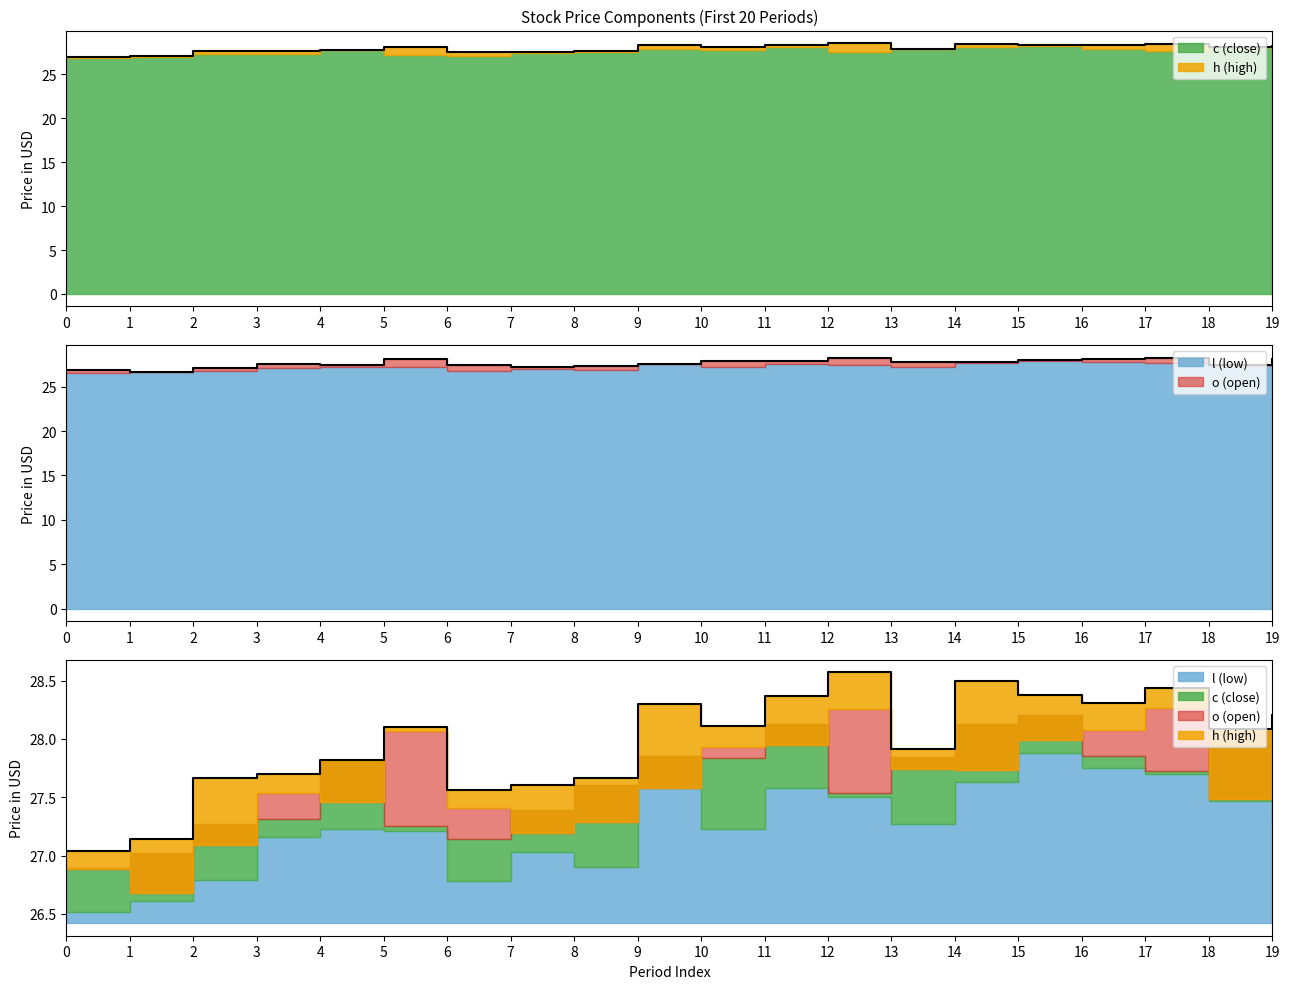

Where is the first local maximum for h?

5